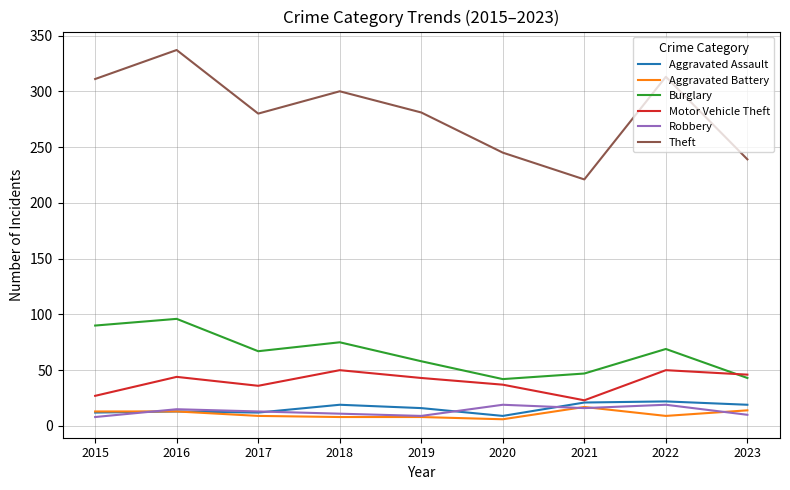

What is the difference between the maximum and minimum values in the Motor Vehicle Theft series?

27